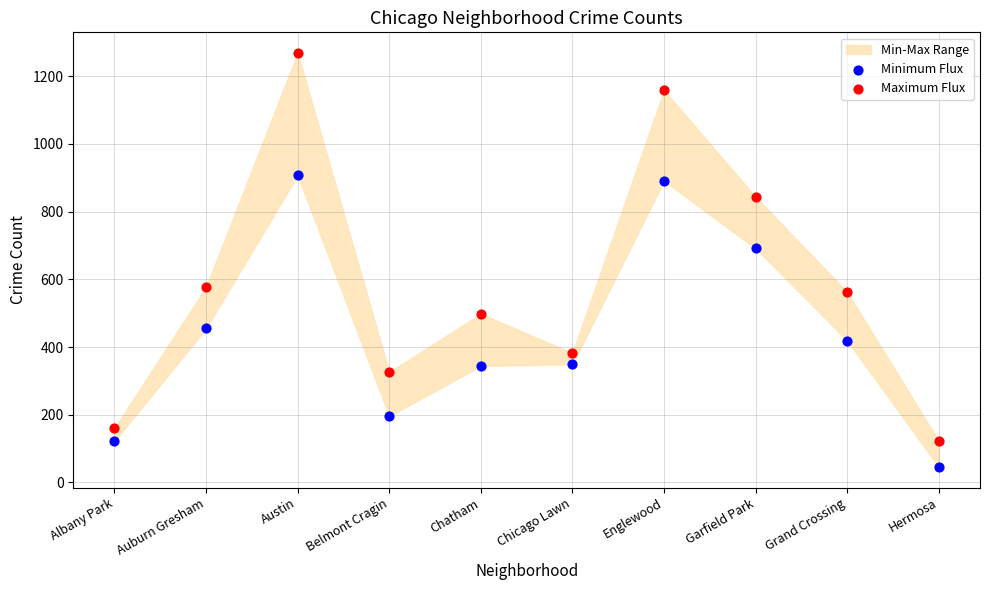

Which series reaches the maximum Y coordinate?

Maximum Flux